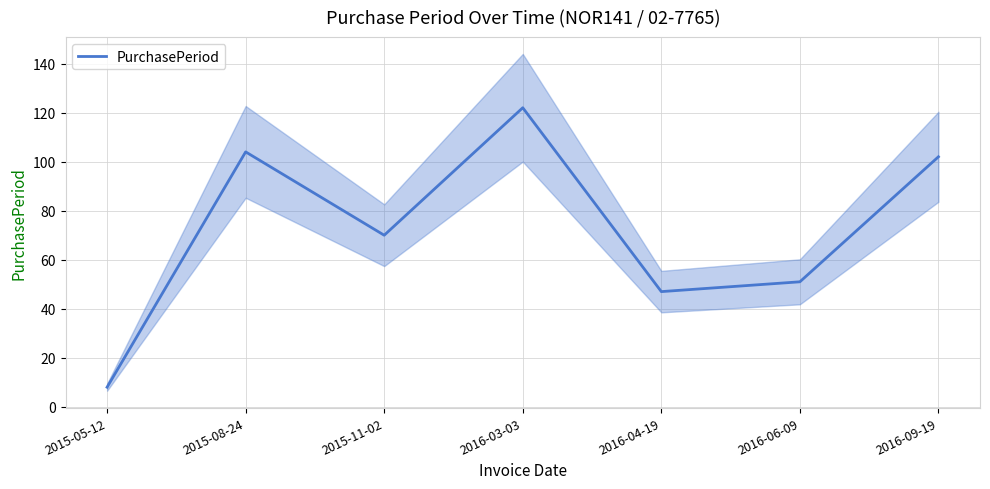

What is the label of the 7th point from the left?

2016-09-19